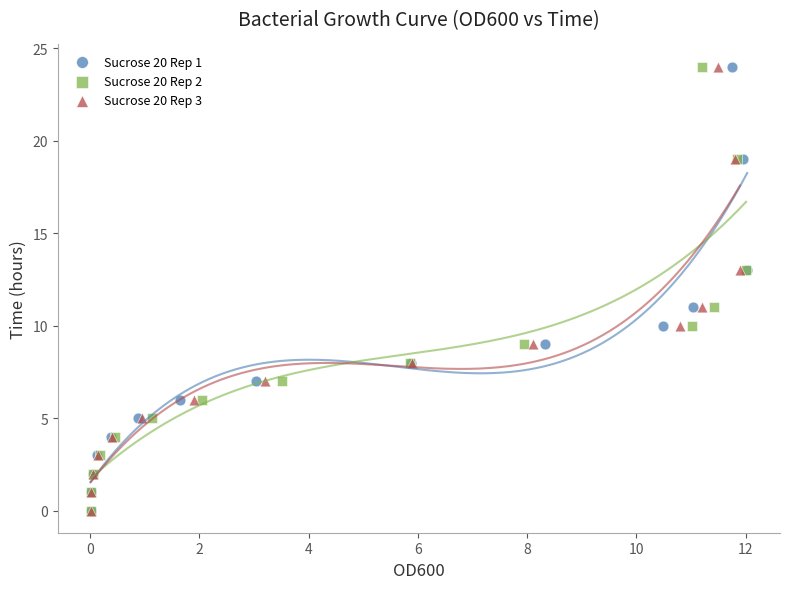

What are all the series names shown in the legend?

Sucrose 20 Rep 1, Sucrose 20 Rep 2, Sucrose 20 Rep 3